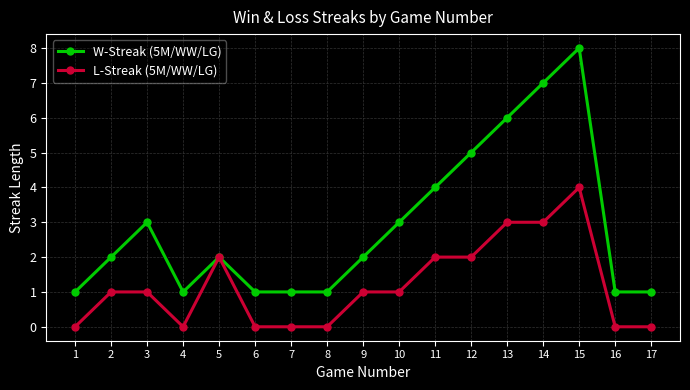

How many categories are shown in the chart?

17